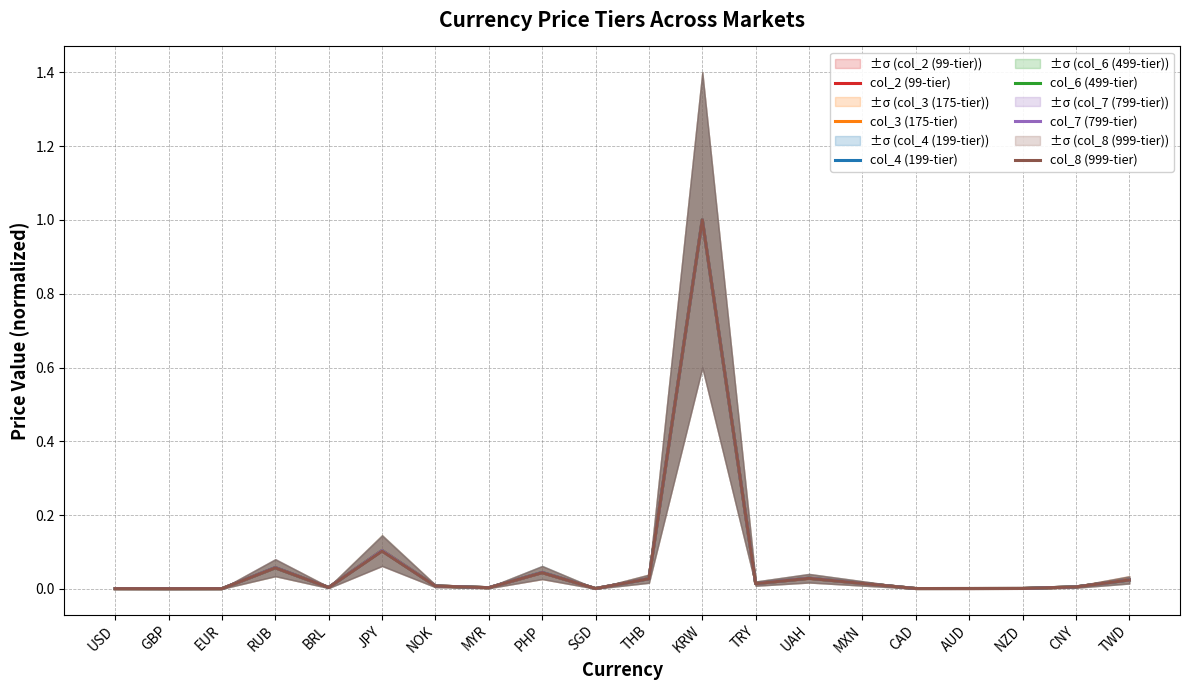

Which series has the widest spread of values?

col_8 (999-tier)